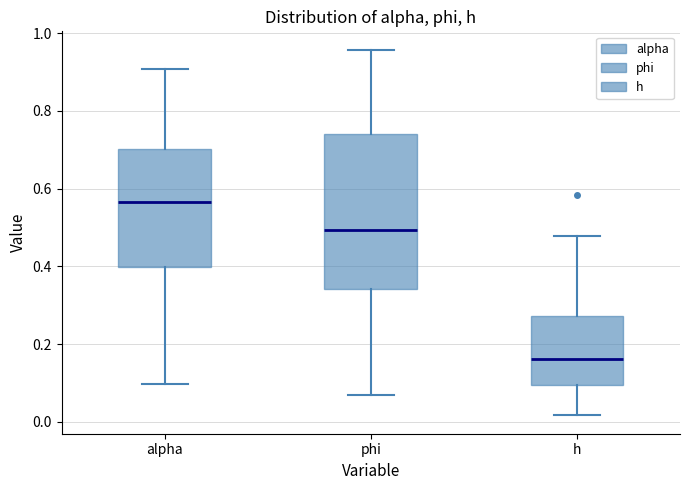

Which box has the highest median line?

alpha